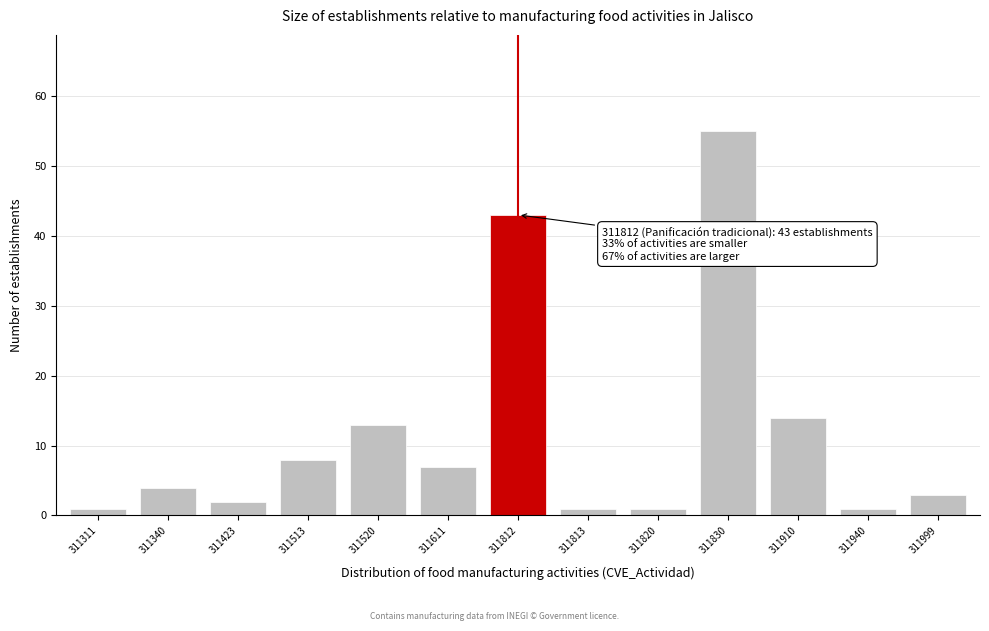

Reading left to right, what are all the values shown in this chart?

311311=1	311340=4	311423=2	311513=8	311520=13	311611=7	311812=43	311813=1	311820=1	311830=55	311910=14	311940=1	311999=3